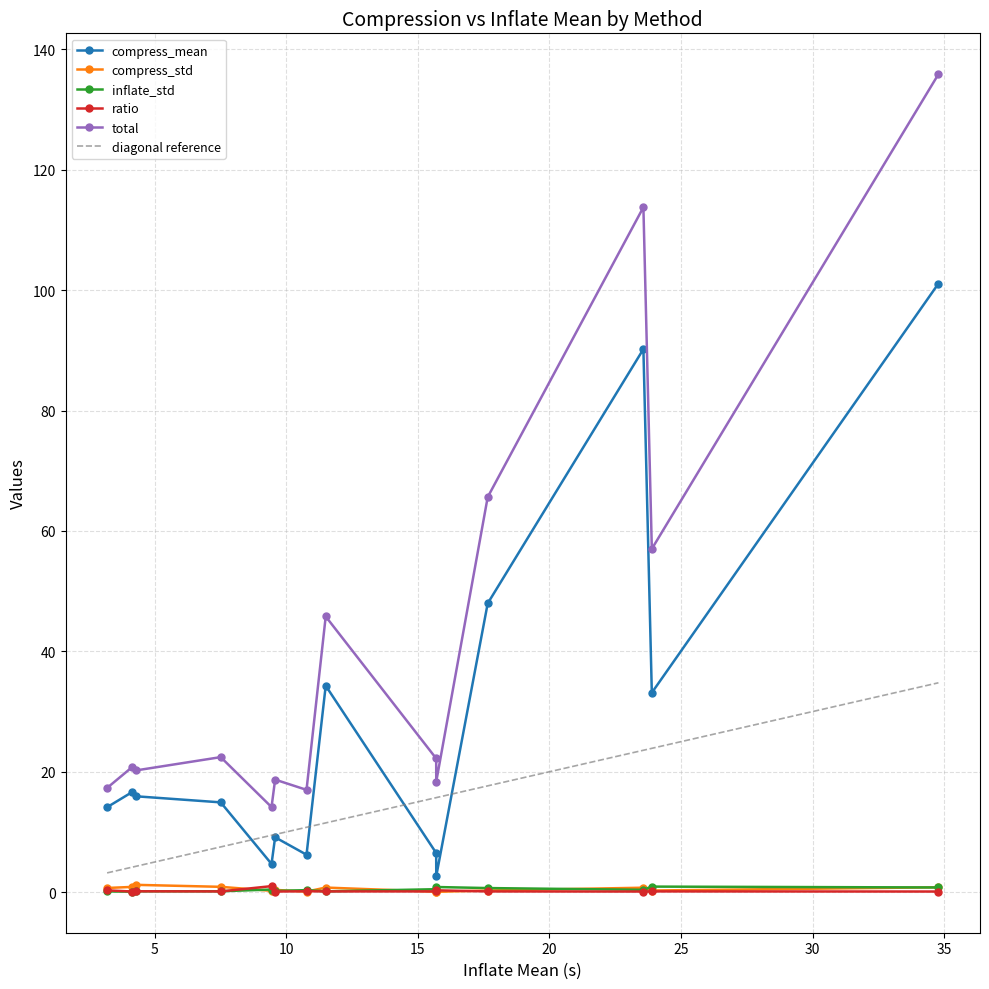

Is it true that ratio equals 0.1 at sfs+xz?

True